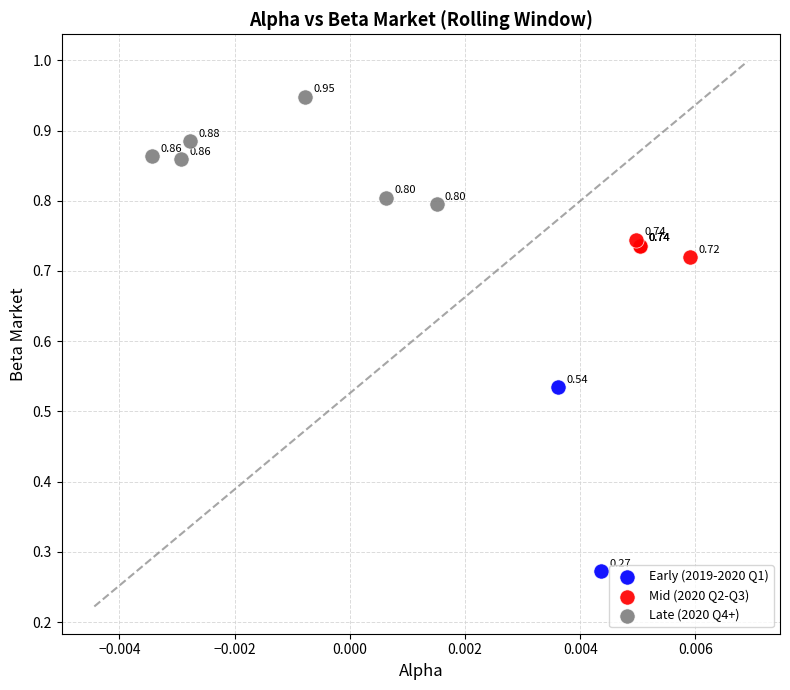

Which series reaches the minimum Y coordinate?

Early (2019-2020 Q1)